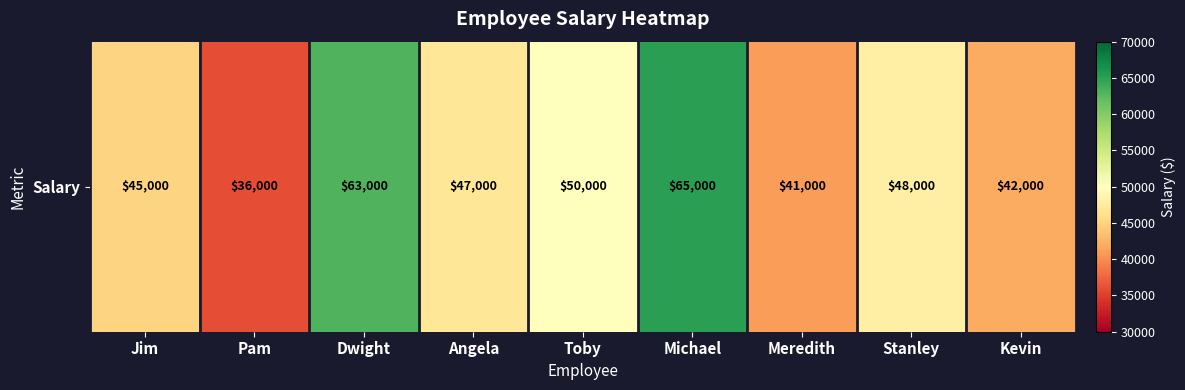

How many values exceed 47000?

4